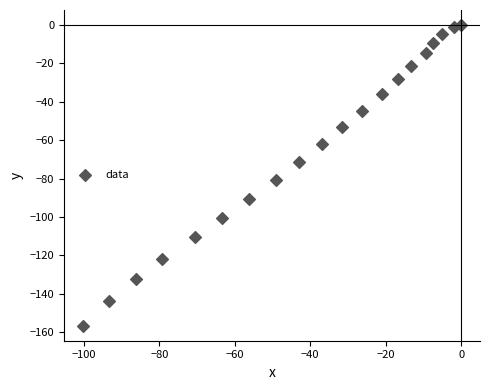

What is the range of X values (max minus min)?

100.3